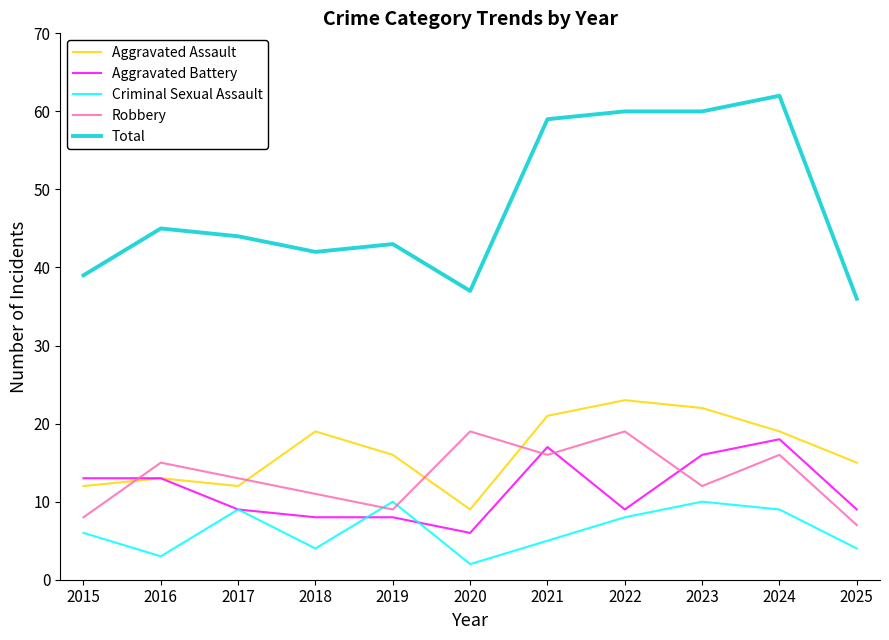

Reading left to right, what are all the values shown in this chart?

Aggravated Assault: 2015=12	2016=13	2017=12	2018=19	2019=16	2020=9	2021=21	2022=23	2023=22	2024=19	2025=15
Aggravated Battery: 2015=13	2016=13	2017=9	2018=8	2019=8	2020=6	2021=17	2022=9	2023=16	2024=18	2025=9
Criminal Sexual Assault: 2015=6	2016=3	2017=9	2018=4	2019=10	2020=2	2021=5	2022=8	2023=10	2024=9	2025=4
Robbery: 2015=8	2016=15	2017=13	2018=11	2019=9	2020=19	2021=16	2022=19	2023=12	2024=16	2025=7
Total: 2015=39	2016=45	2017=44	2018=42	2019=43	2020=37	2021=59	2022=60	2023=60	2024=62	2025=36